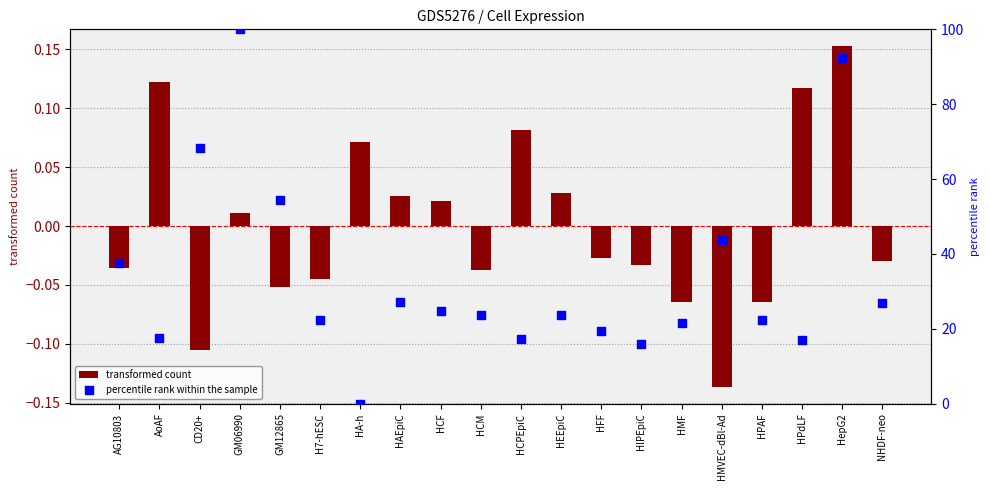

At how many categories does at least one series exceed 42?

5